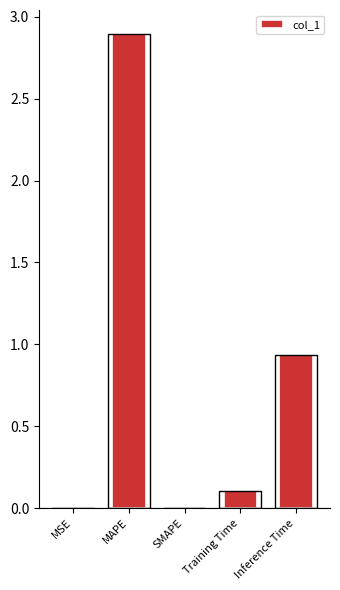

What is the greatest value displayed?

2.9